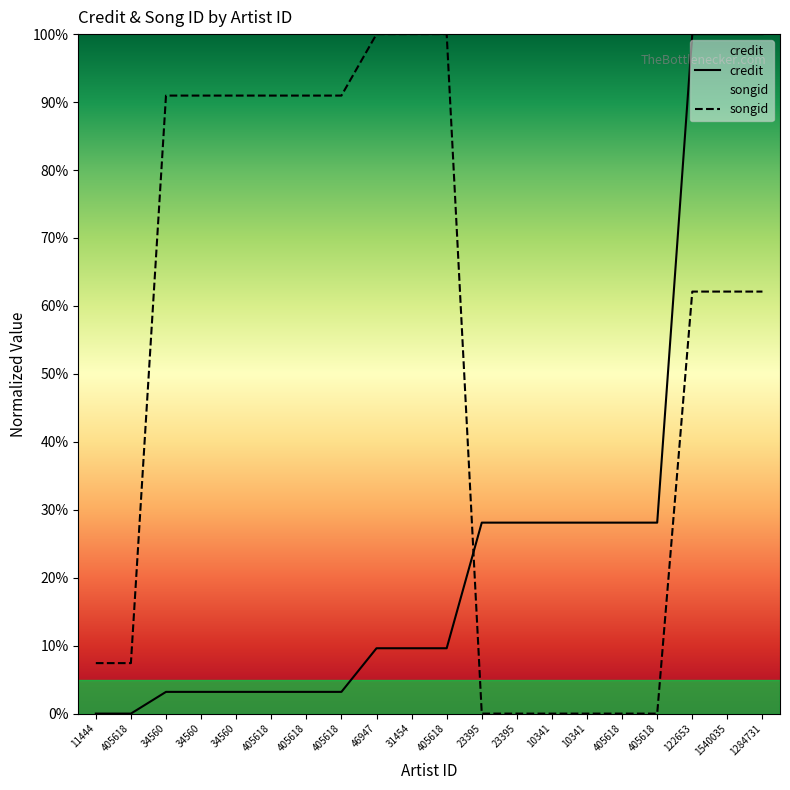

Which category has the lowest value in the credit series?

11444